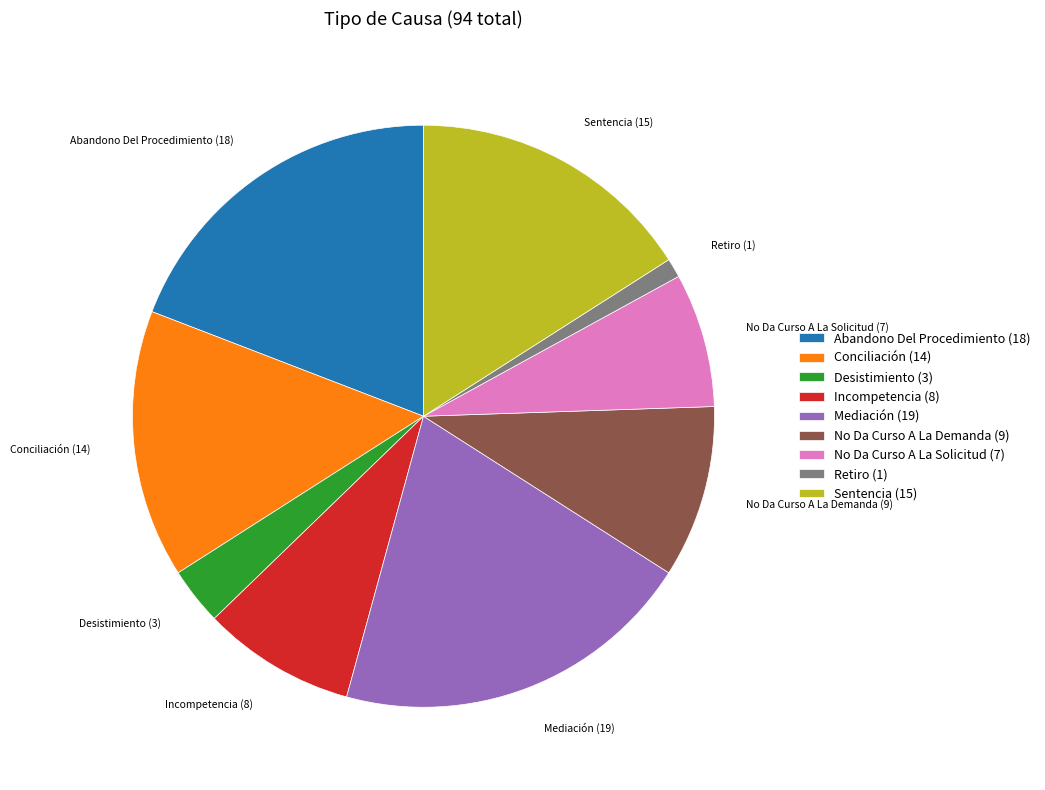

What is the ratio of the value at Retiro to the value at No Da Curso A La Demanda?

0.1